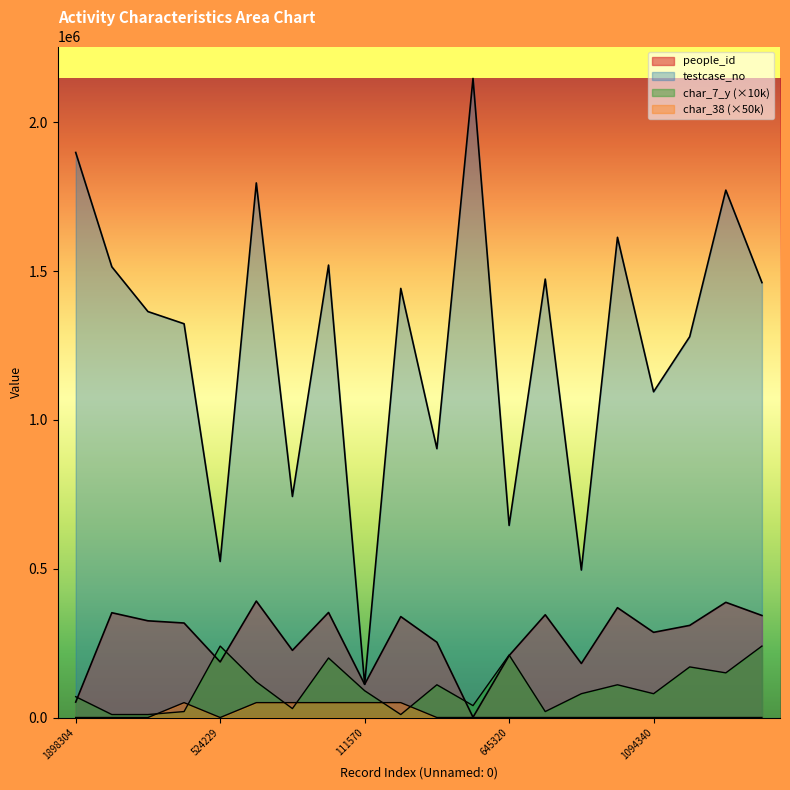

Which has a higher value, 903172 or 524229?

903172